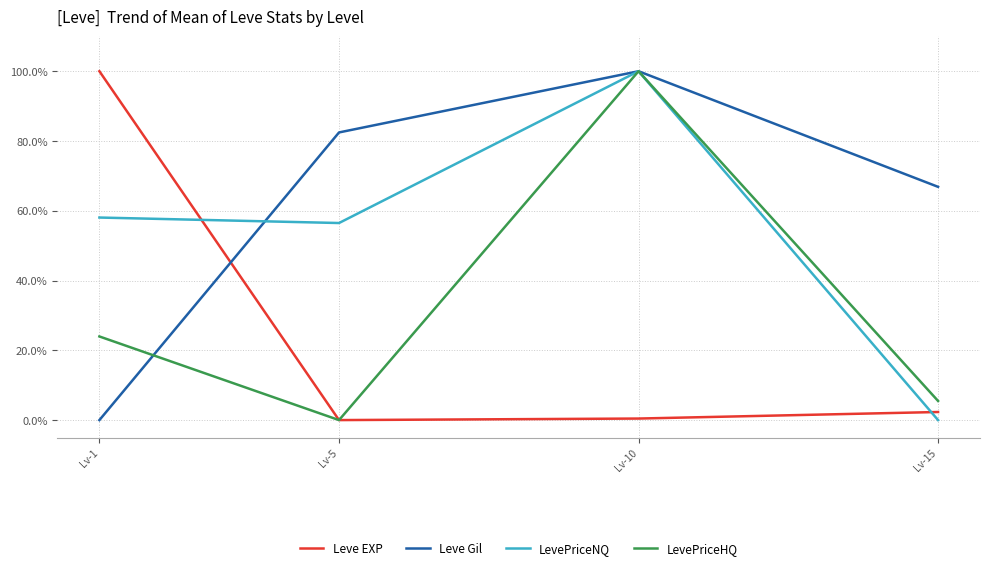

True or false: Leve Gil has a value of 32.4 at Lv-5.

False